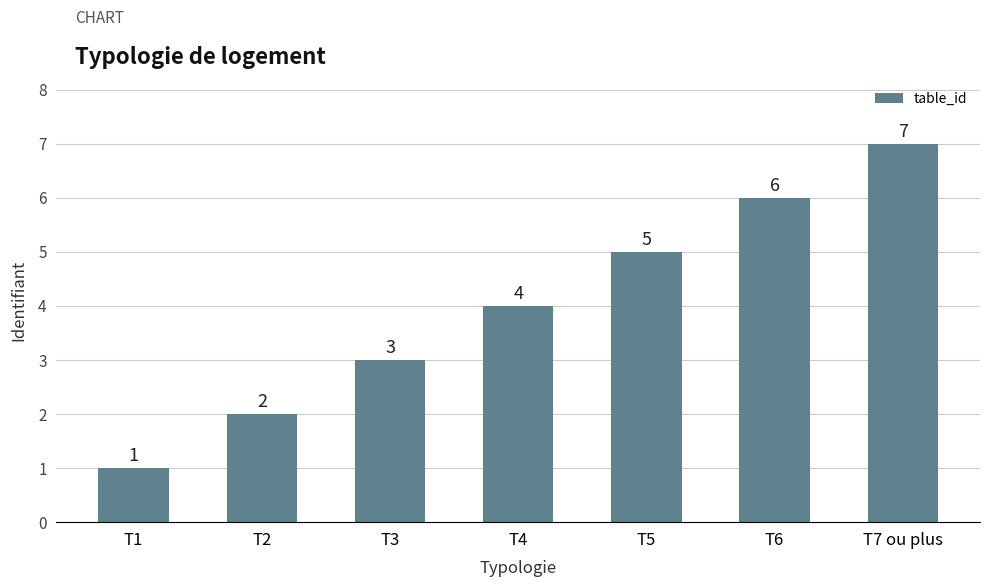

Between T4 and T6, which is larger?

T6